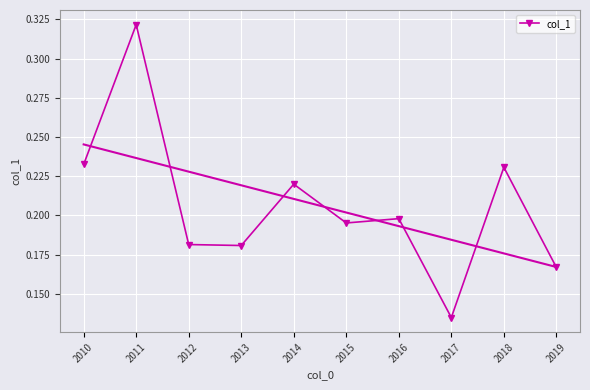

What is the greatest value displayed?

0.3